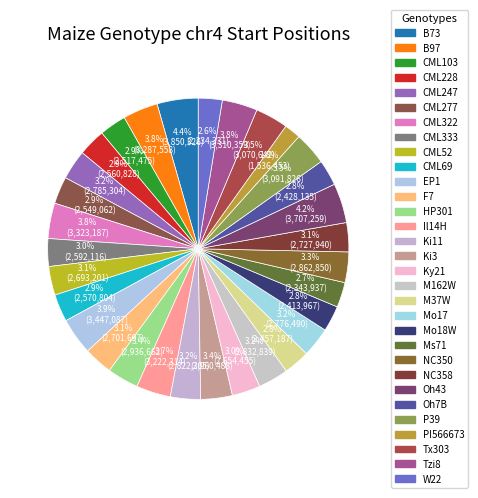

Combined, what portion of the pie is CML228 and B73?

7.3%